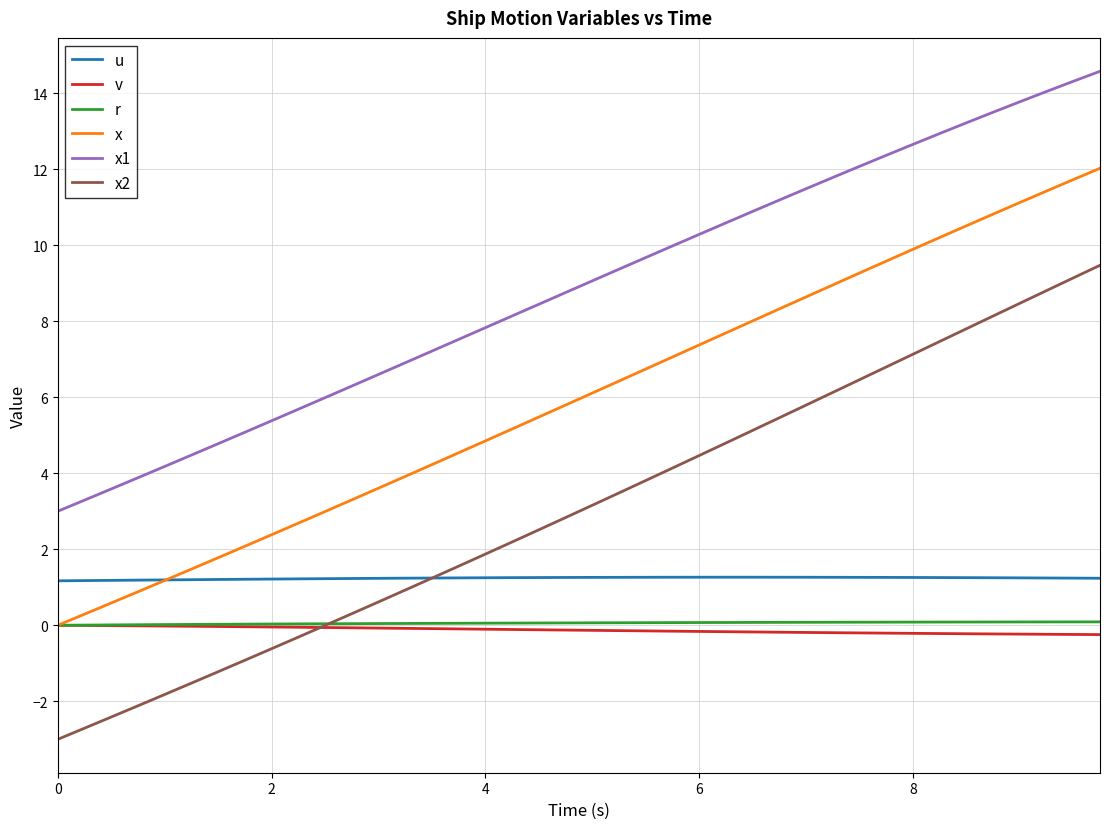

Which series has the largest range (max minus min)?

x2